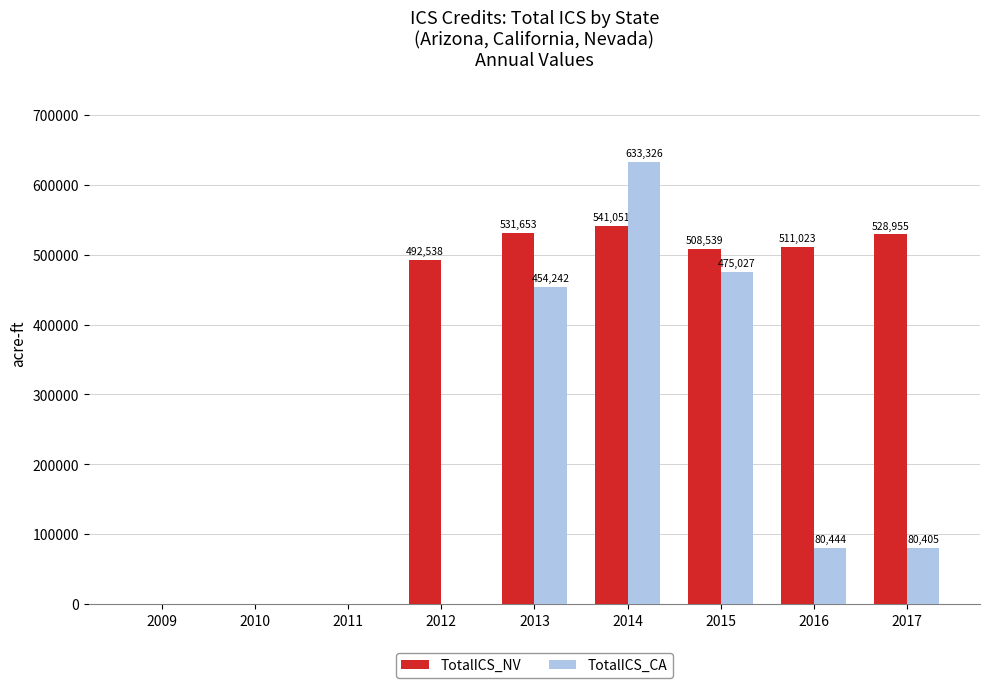

Reading left to right, transcribe all the data shown in this chart.

TotalICS_NV: 0	0	0	492538	531653	541051	508539	511023	528955
TotalICS_CA: 0	0	0	0	454242	633326	475027	80444	80405